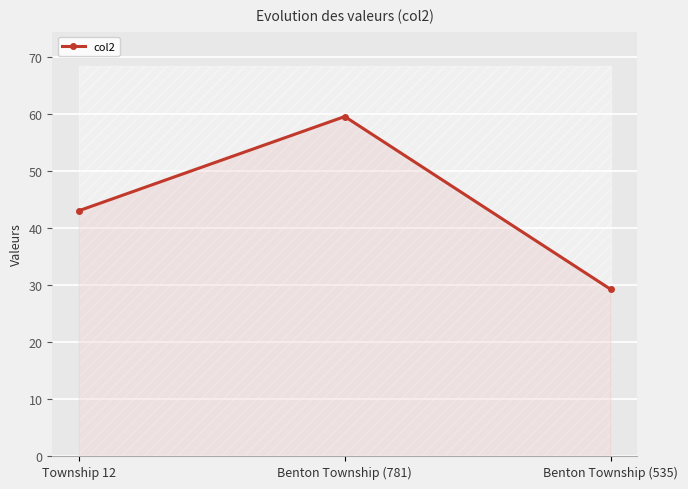

At which category does the chart reach its minimum across all series?

Benton Township (535)